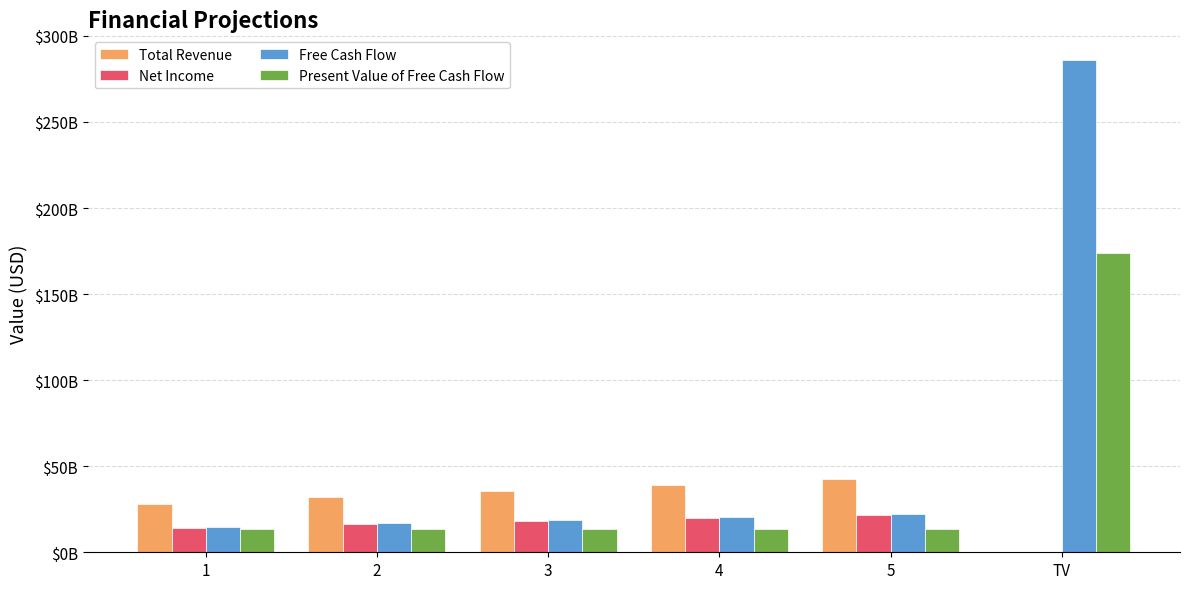

Which series has the widest spread of values?

Free Cash Flow